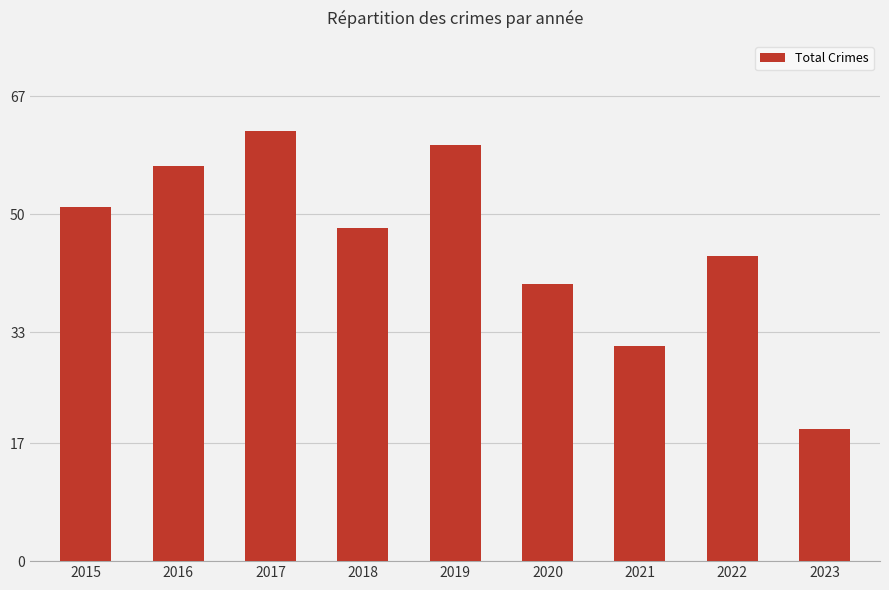

Read the value at 2016.

57